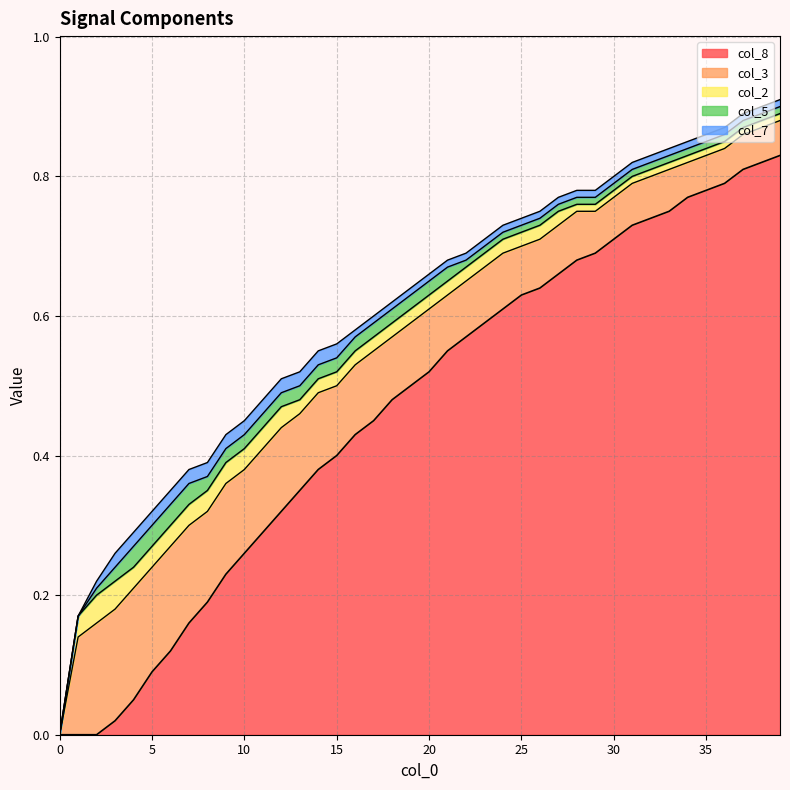

Is it true that col_3 equals 0.0 at 22?

False